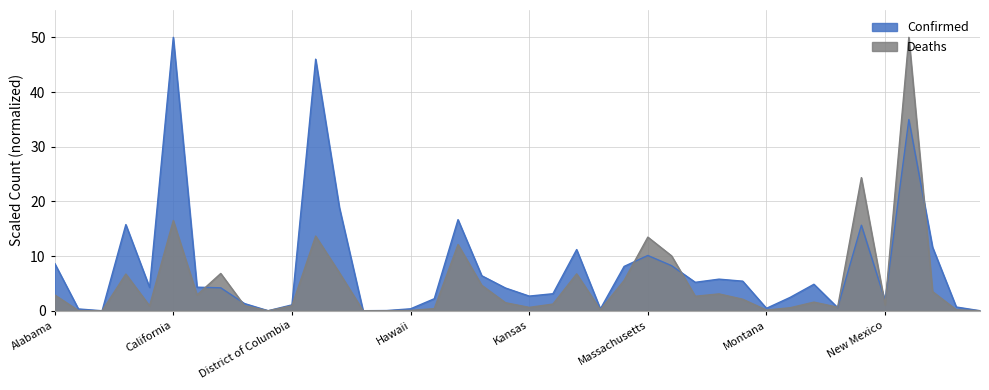

Which has a higher value, Michigan or Colorado?

Michigan